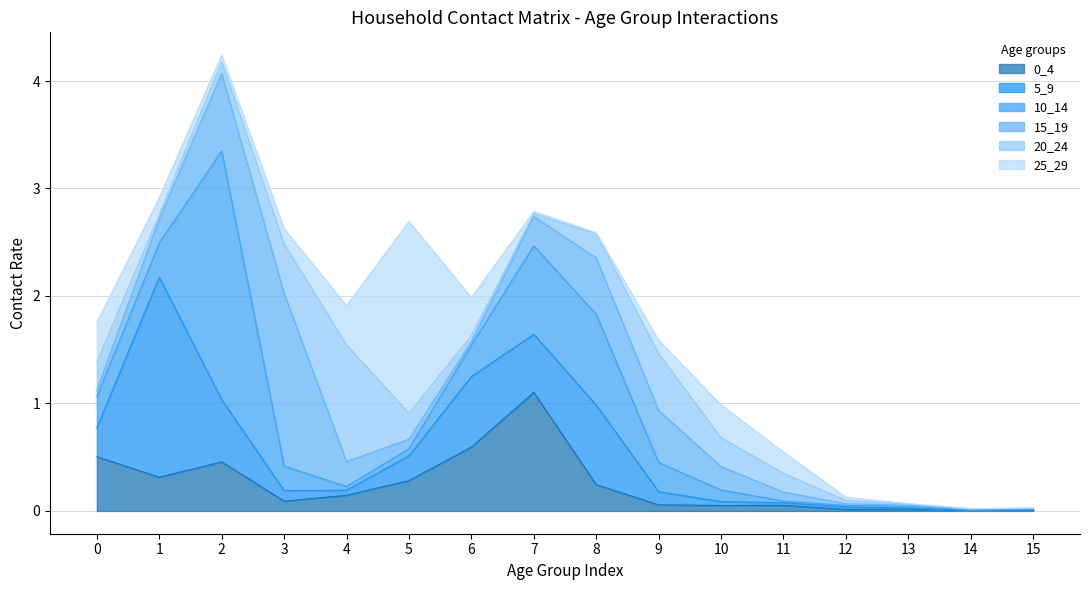

Reading left to right, extract all data points from this chart.

0_4: 0.5	0.3	0.5	0.1	0.1	0.3	0.6	1.1	0.2	0.1	0.1	0.1	0.0	0.0	0.0	0.0
5_9: 0.3	1.9	0.6	0.1	0.0	0.2	0.7	0.5	0.7	0.1	0.0	0.0	0.0	0.0	0.0	0.0
10_14: 0.3	0.3	2.3	0.2	0.0	0.1	0.3	0.8	0.8	0.3	0.1	0.0	0.0	0.0	0.0	0.0
15_19: 0.1	0.2	0.7	1.6	0.2	0.1	0.0	0.3	0.5	0.5	0.2	0.1	0.0	0.0	0.0	0.0
20_24: 0.3	0.0	0.1	0.5	1.1	0.2	0.1	0.0	0.2	0.5	0.3	0.2	0.0	0.0	0.0	0.0
25_29: 0.4	0.2	0.1	0.1	0.4	1.8	0.4	0.0	0.0	0.1	0.3	0.2	0.0	0.0	0.0	0.0